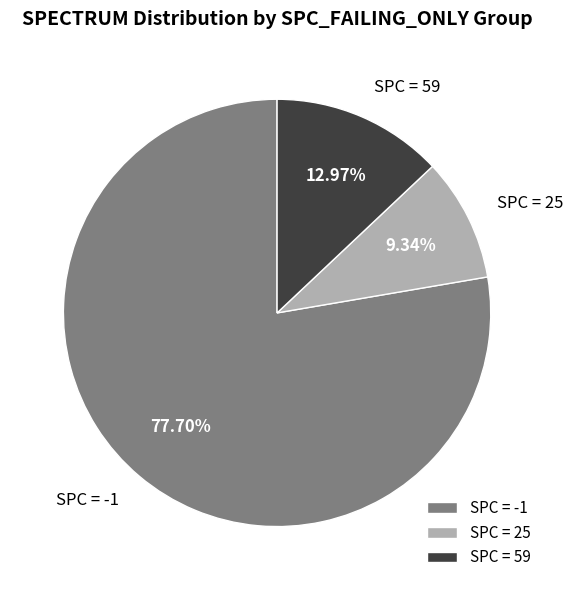

What is the smallest slice in the pie chart?

SPC = 25